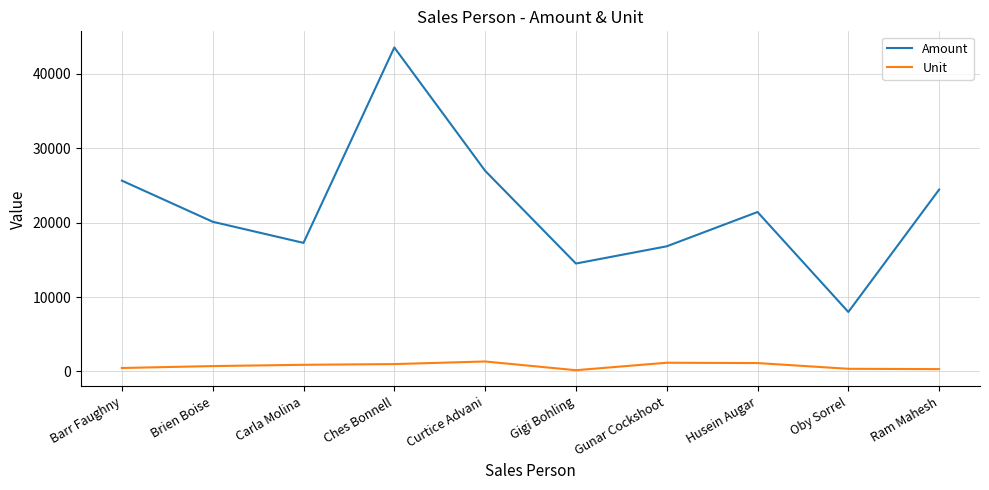

What is the difference between the highest and lowest values at Brien Boise?

19414